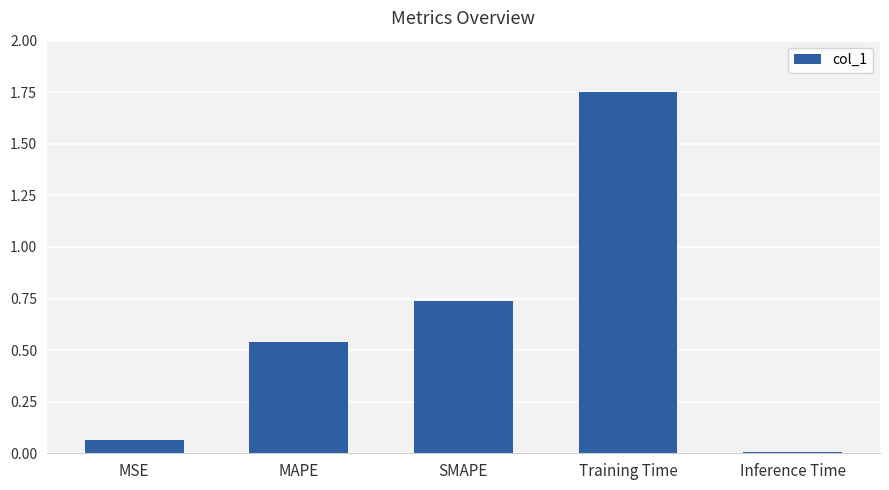

Does the chart contain stacked bars?

No